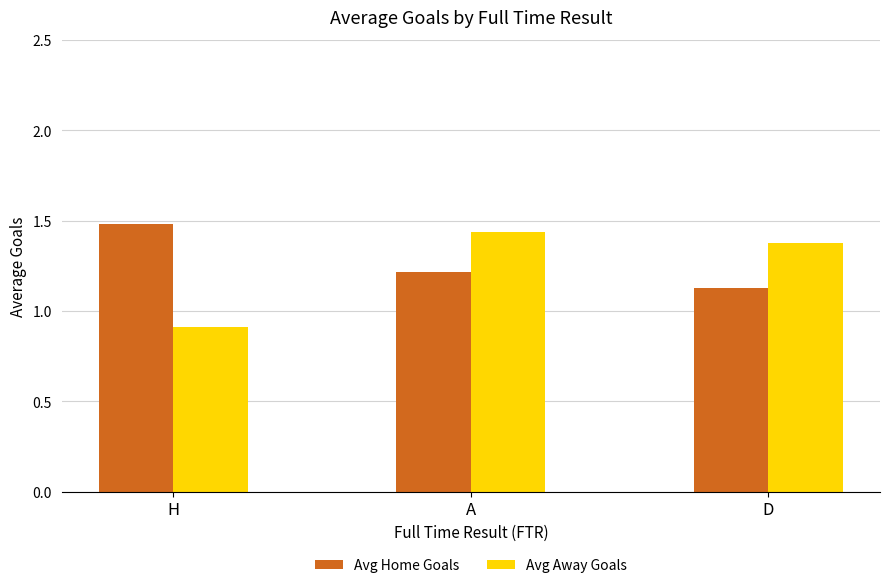

What is the sum of the Avg Away Goals values at H and D?

2.3